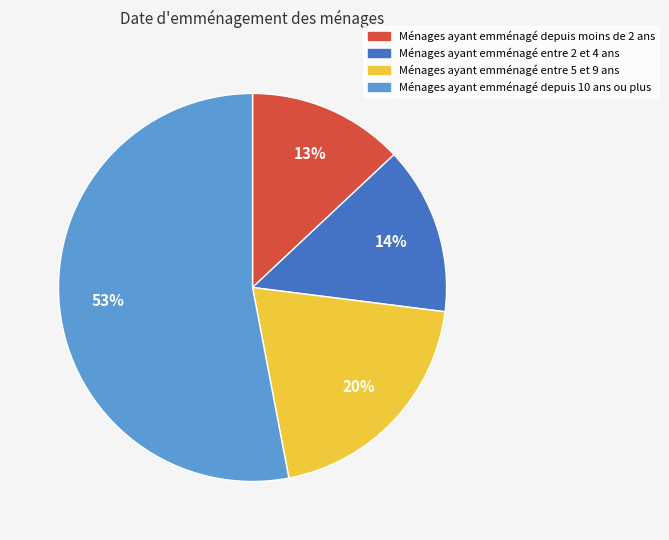

How many segments does this pie chart have?

4